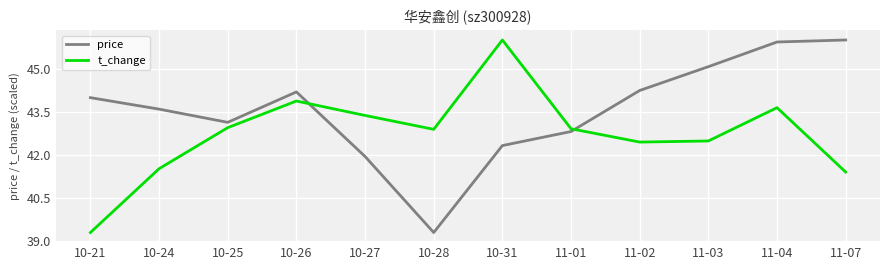

Between 11-02 and 11-07, which series saw the biggest shift?

price